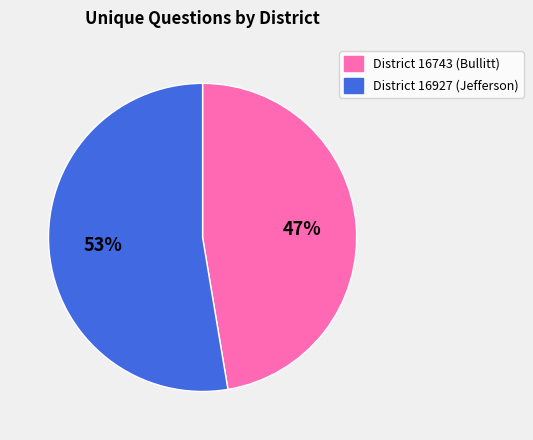

Is it true that District 16743 (Bullitt) is 47% of the pie?

True